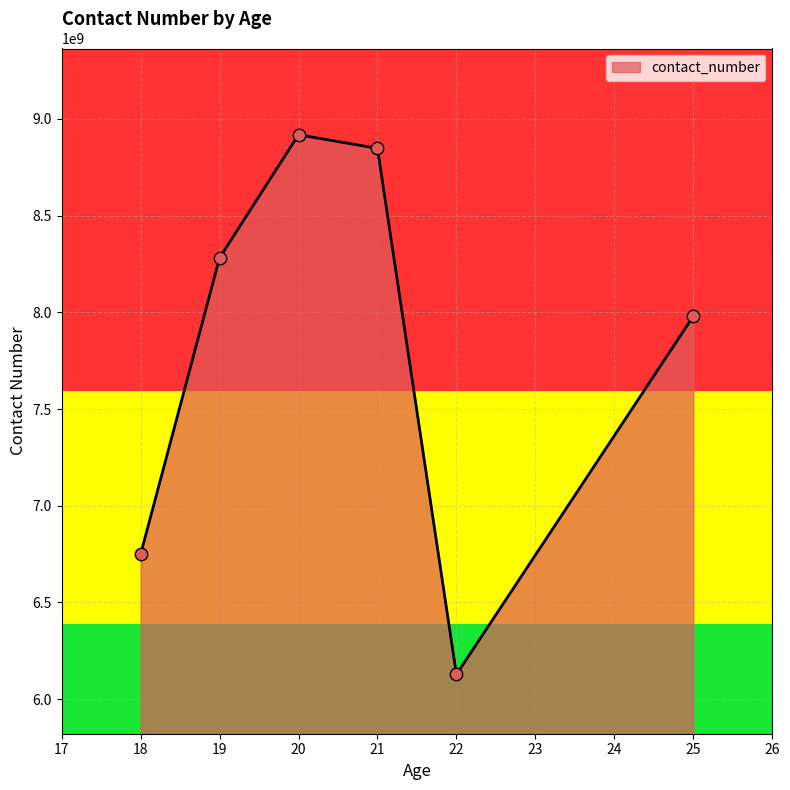

What is the change in value from 20 to 22?

-2789888099.0